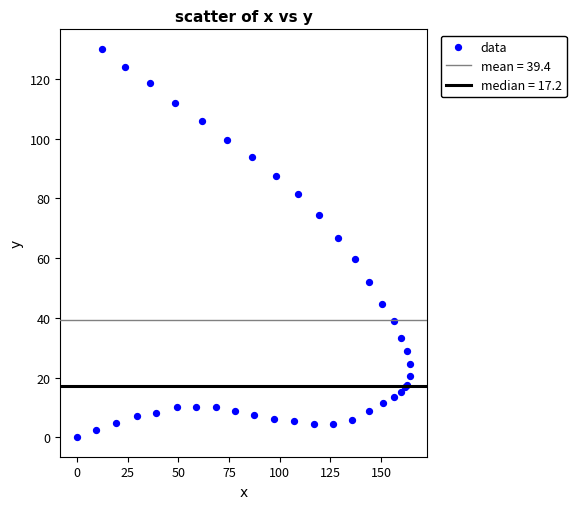

What Y value in the scatter plot is closest to 65?

66.9